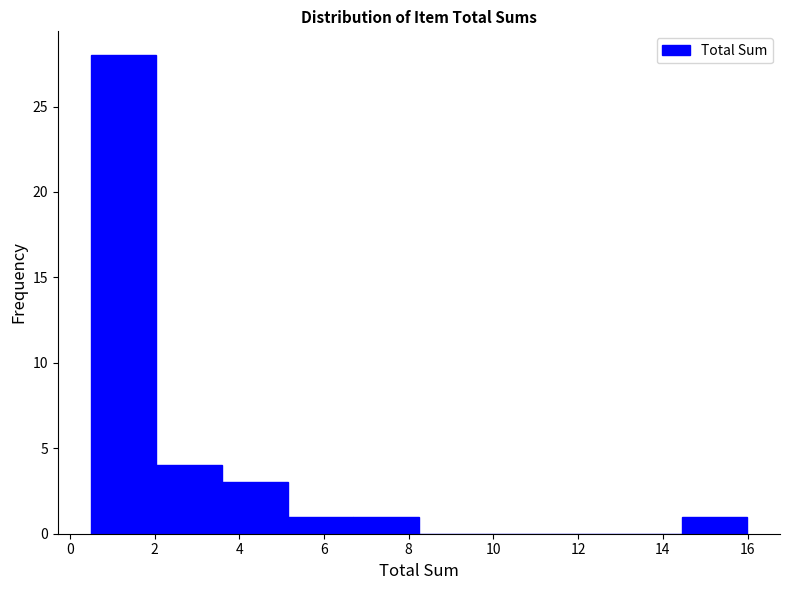

Reading left to right, transcribe this chart: for each bar, give the range it covers on the x-axis and its height. Neither the bar edges nor the heights are printed on the chart, so give them approximately, as read against the axes.

0.4 to 2.0: 28
2.0 to 3.6: 4
3.6 to 5.2: 3
5.2 to 6.6: 1
6.6 to 8.2: 1
8.2 to 9.8: 0
9.8 to 11.4: 0
11.4 to 12.8: 0
12.8 to 14.4: 0
14.4 to 16.0: 1